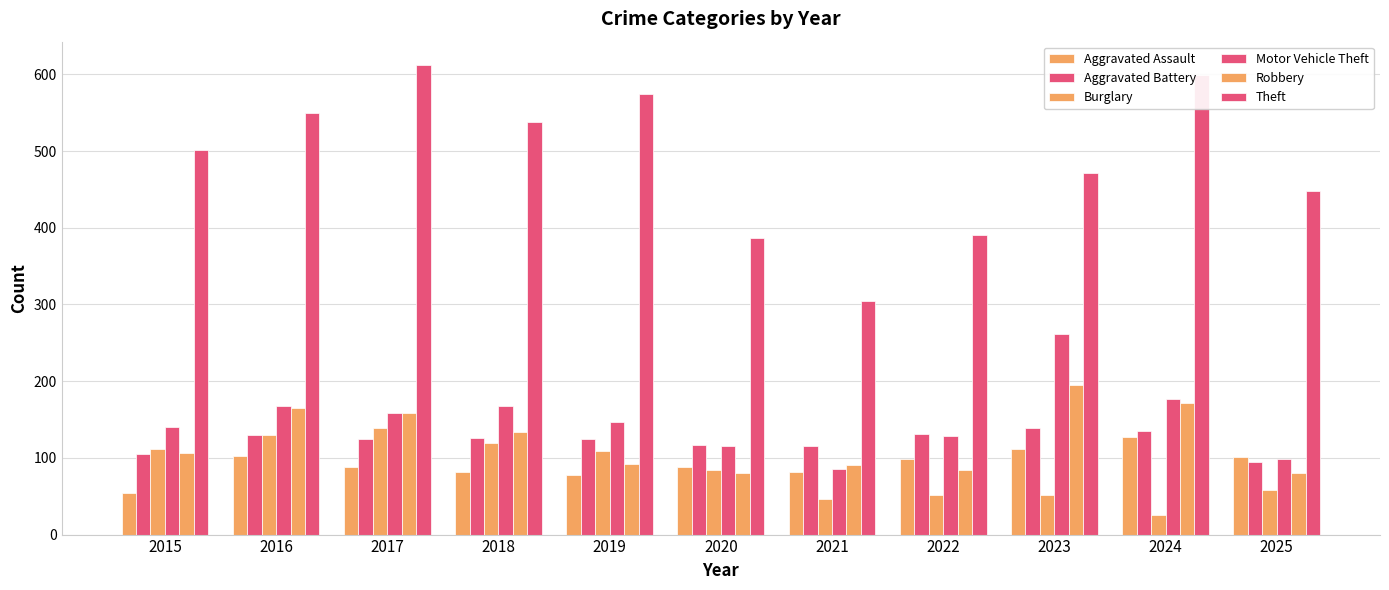

How many values in the Robbery series are below 106?

5